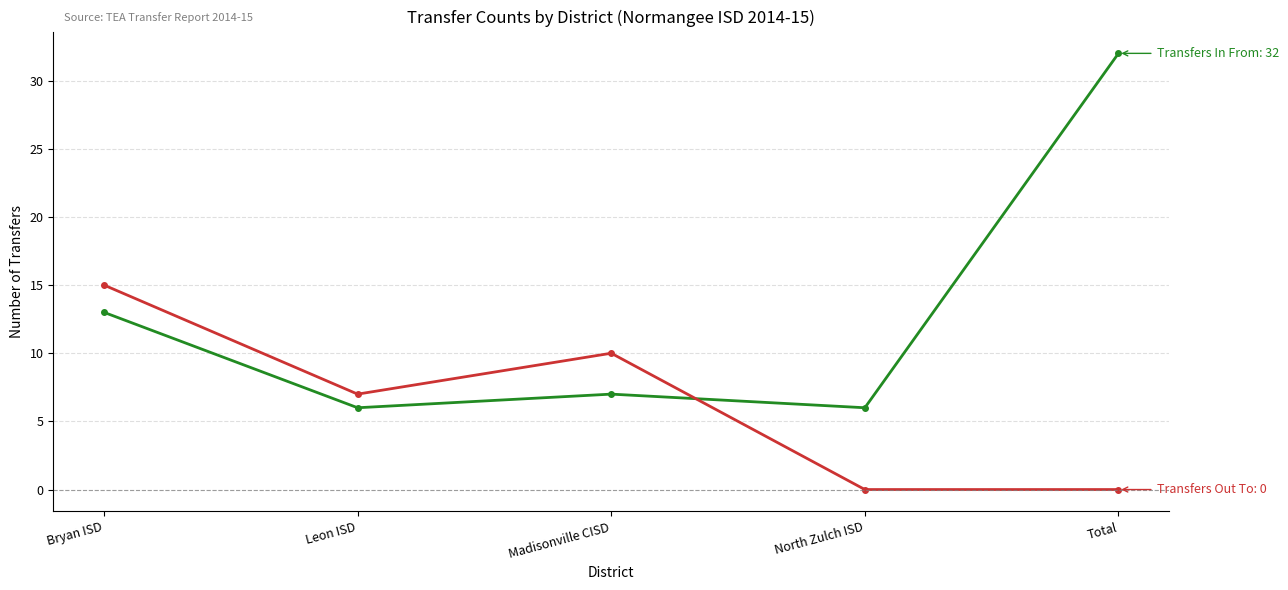

At which category is the sum across all series the highest?

Total